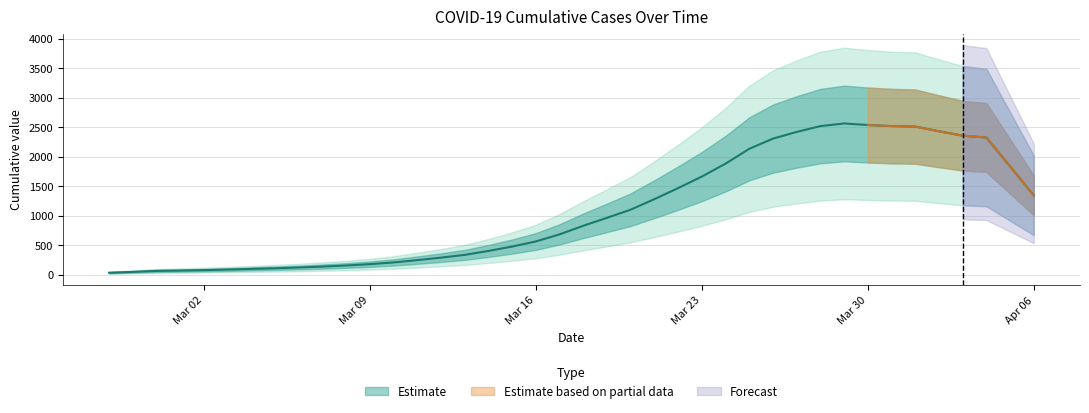

What is the ratio of the value at 2020-03-08 to the value at 2020-02-27?

4.2